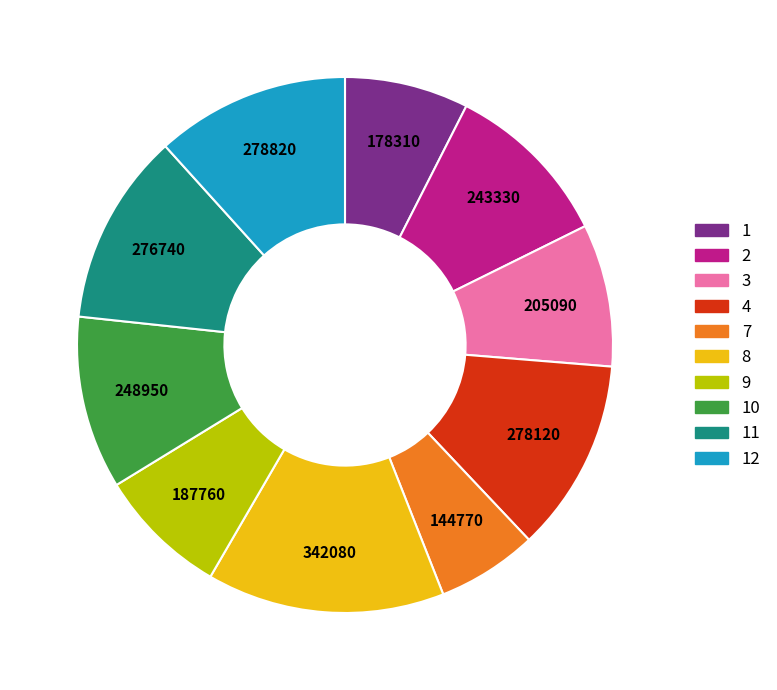

Is there any slice that represents more than half of the pie?

No